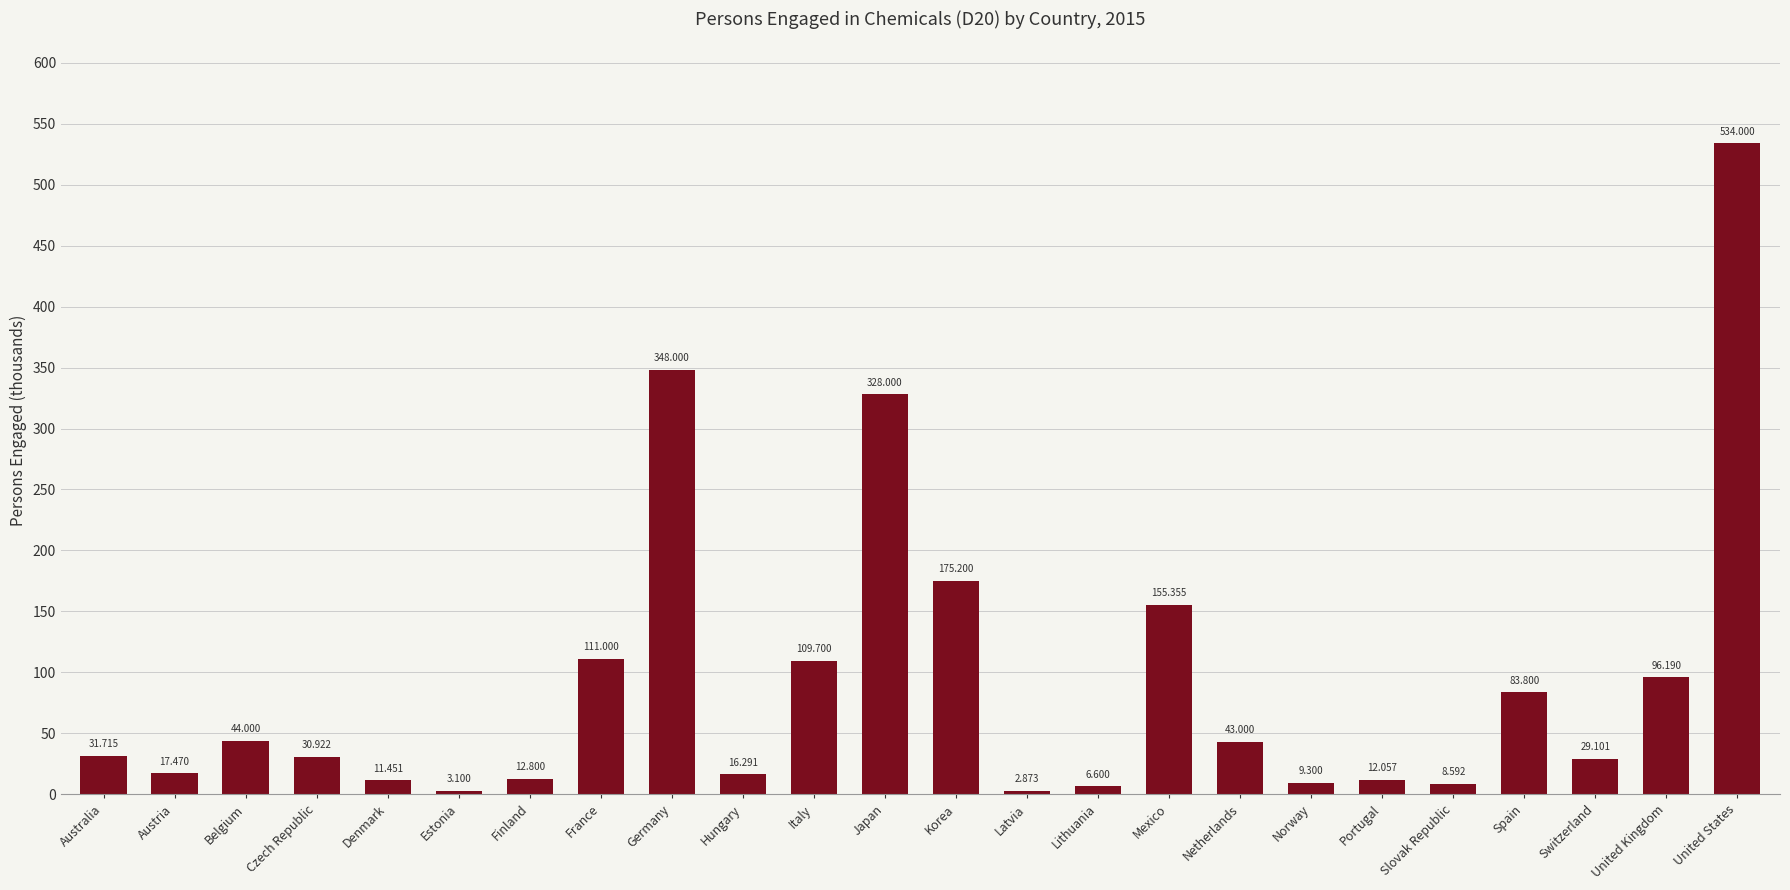

Rank the categories by value from lowest to highest.

Latvia, Estonia, Lithuania, Slovak Republic, Norway, Denmark, Portugal, Finland, Hungary, Austria, Switzerland, Czech Republic, Australia, Netherlands, Belgium, Spain, United Kingdom, Italy, France, Mexico, Korea, Japan, Germany, United States